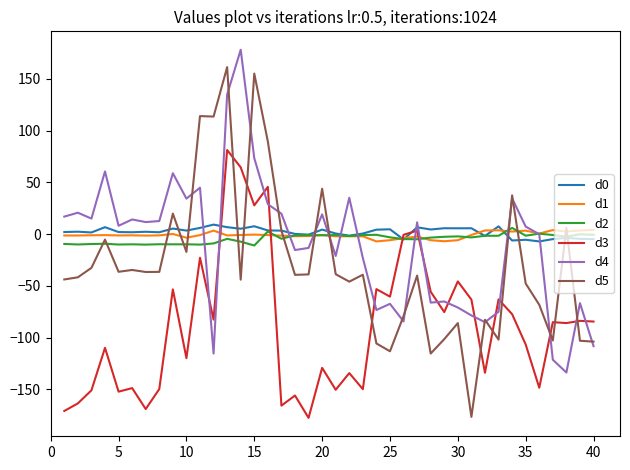

What is the smallest value displayed?

-177.6